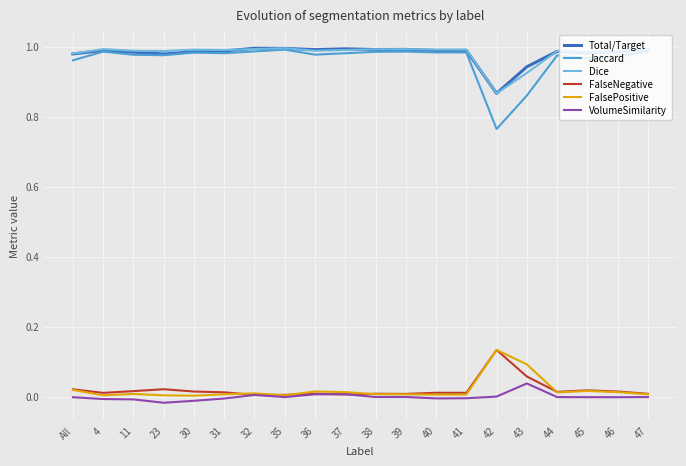

Is it true that VolumeSimilarity equals -0.0 at 35?

True